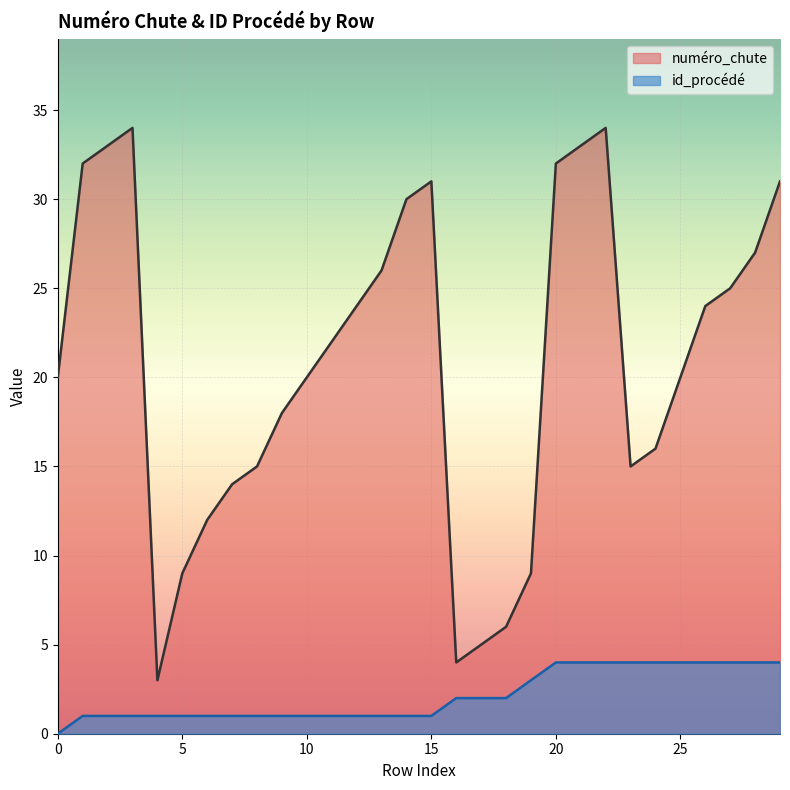

What is the average value of the numéro_chute series?

21